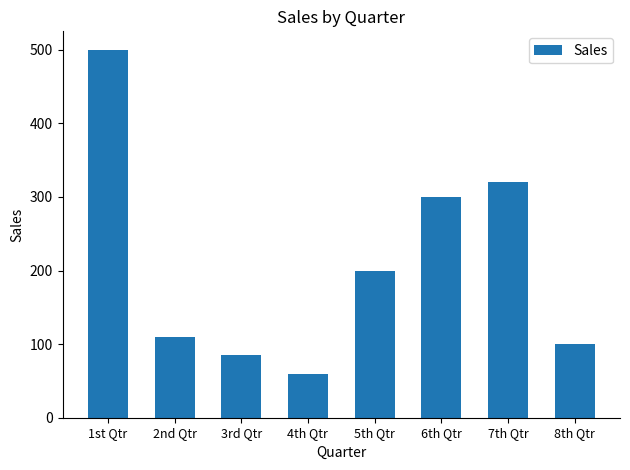

What position from the right is 1st Qtr?

8